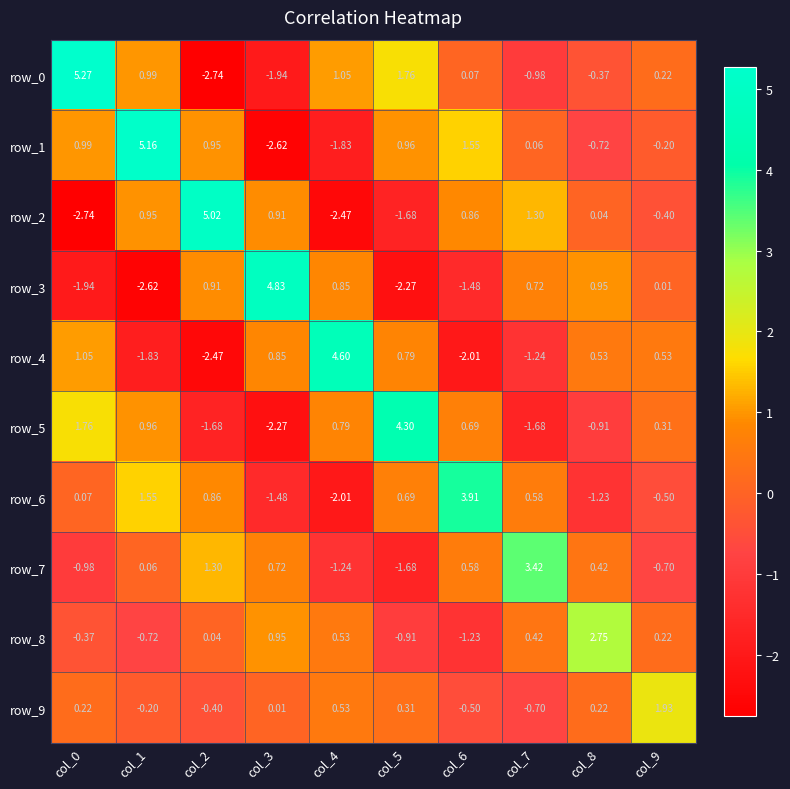

What is the maximum value for row_4?

4.6